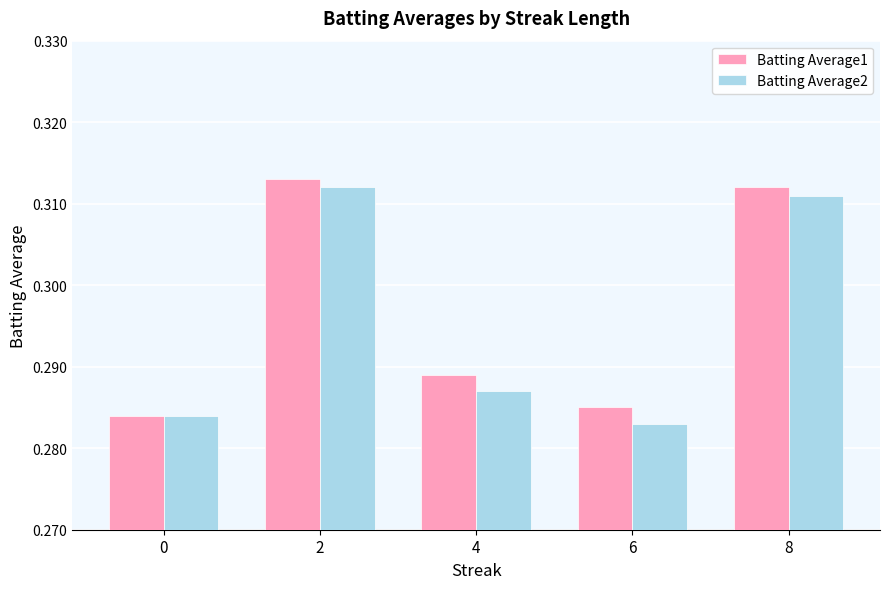

Is the value of Batting Average2 at 4 greater than the value of Batting Average1 at 8?

No